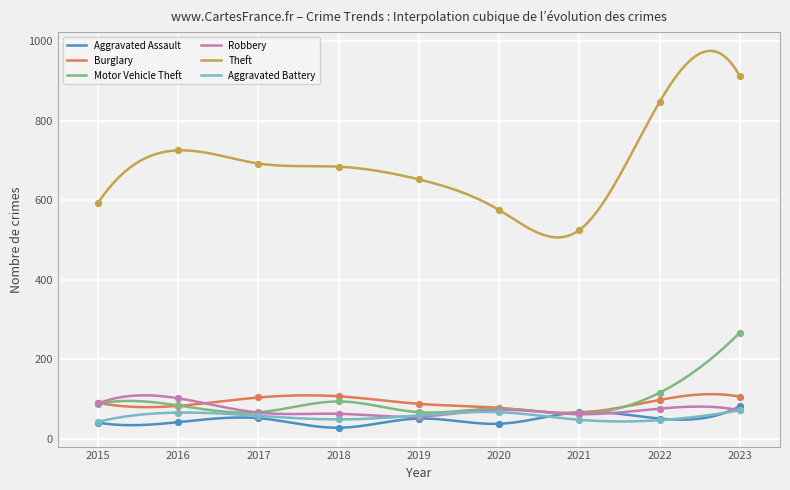

At how many categories does at least one series exceed 550?

8